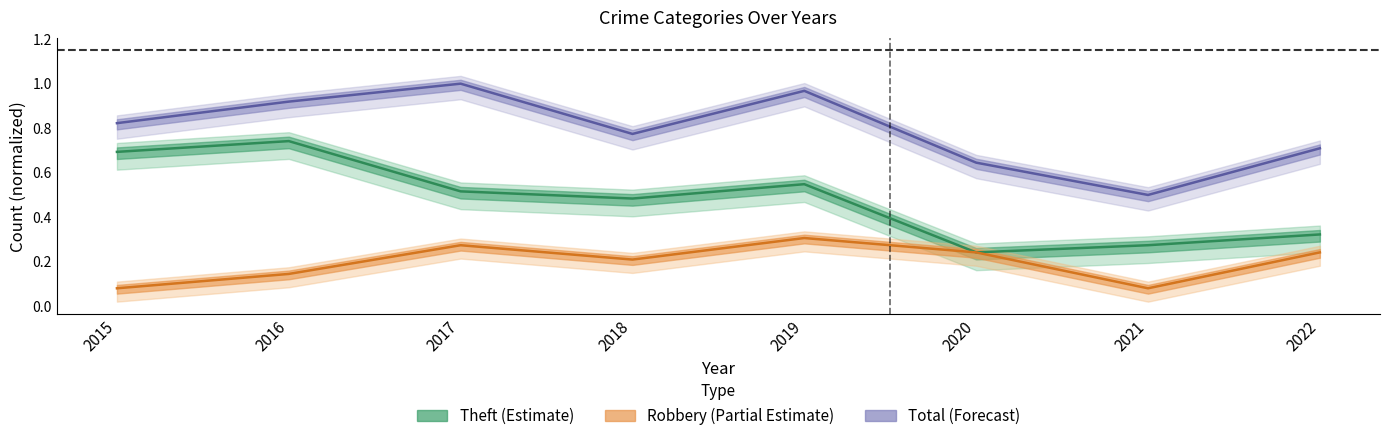

The Robbery (Partial Estimate) series shows 0.3 at 2019. True or false?

True